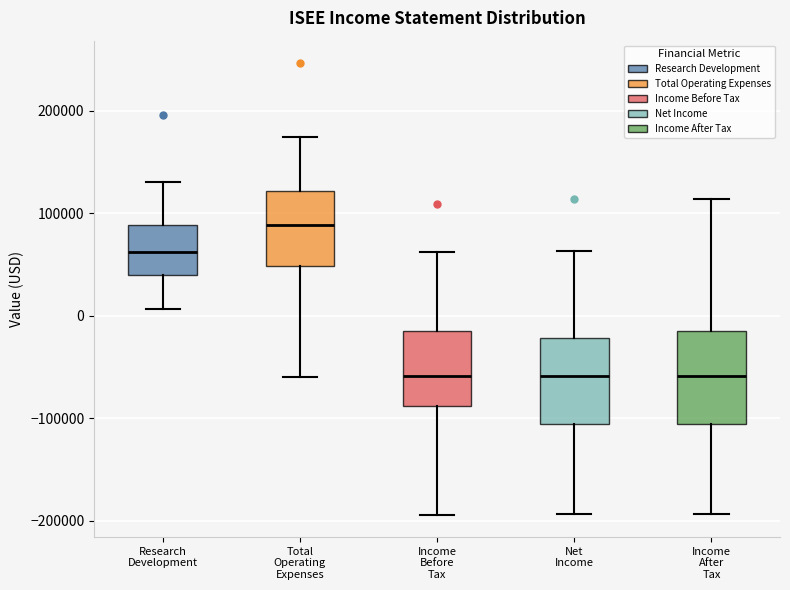

Where does the upper whisker of the box for Net Income end on the y-axis? The values are not printed on the chart, so give them approximately, as read against the axis.

60000